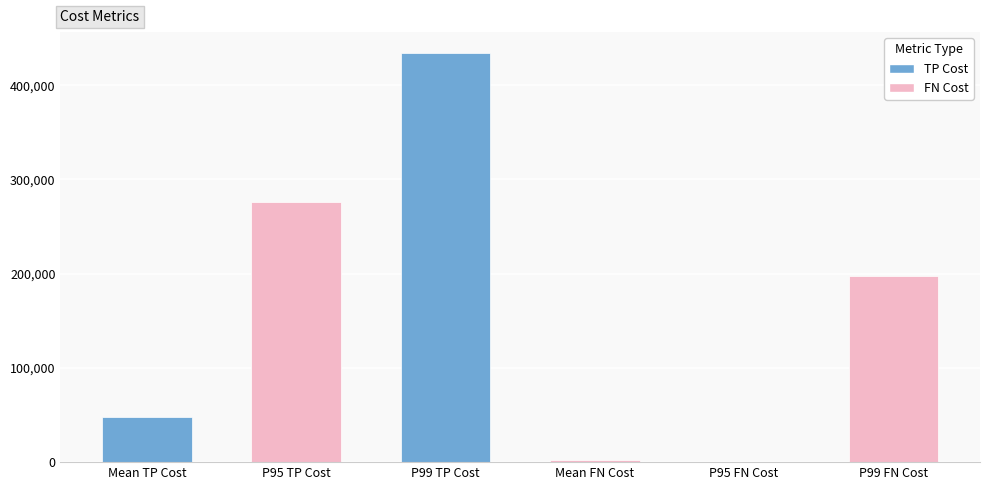

What is the maximum value shown in the chart?

434674.8